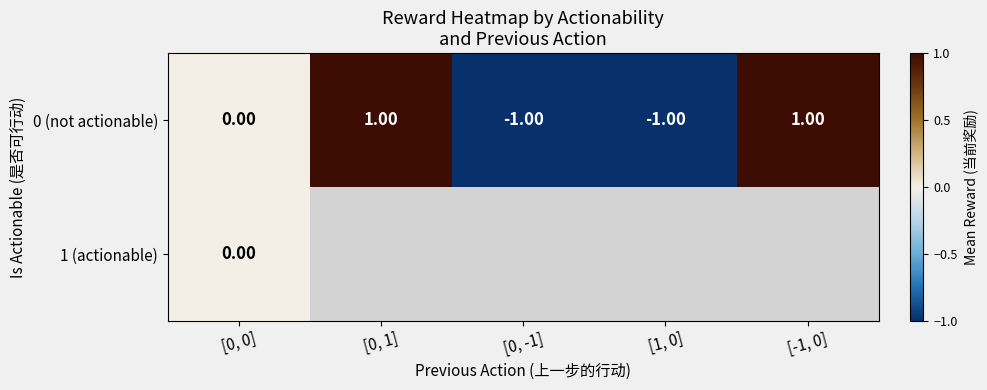

How many data points in 0 (not actionable) are less than 0?

2